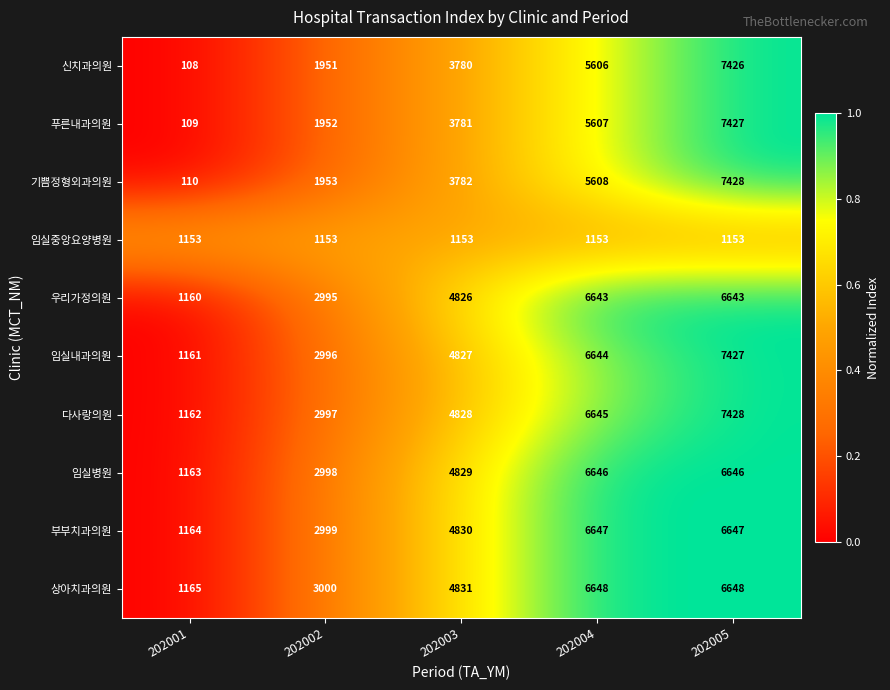

What is the total value across all series at 202002?

24994